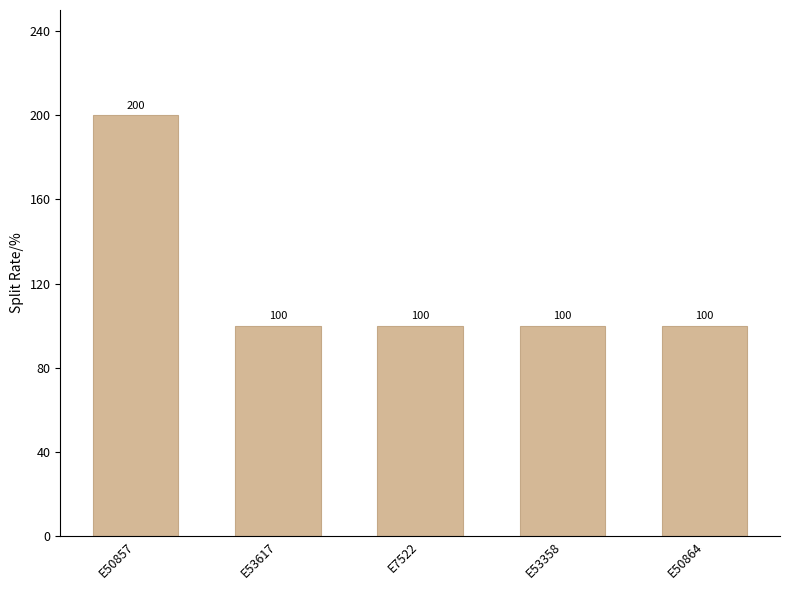

What is the sum of the values at E53617 and E50857?

300